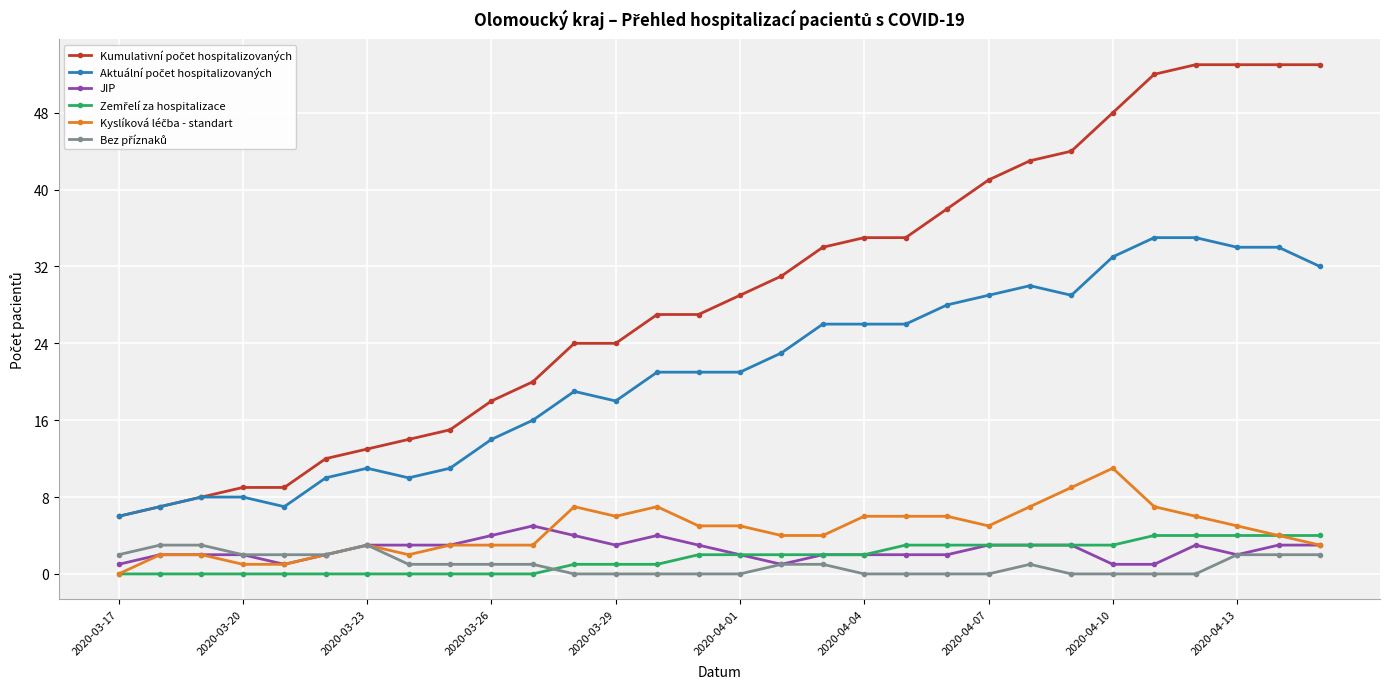

What is the greatest value displayed?

53